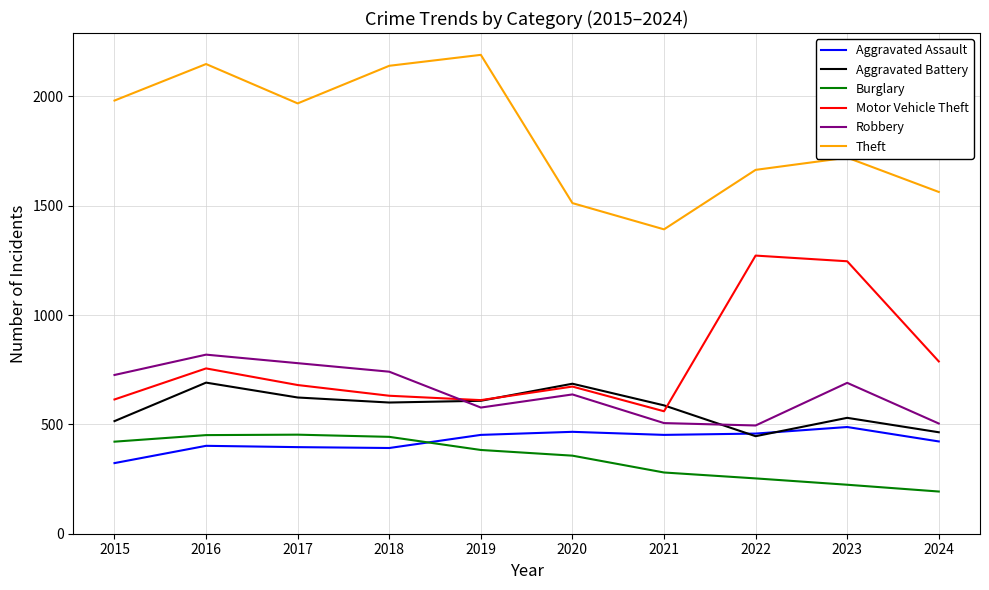

What is the spread (max minus min) of values at 2015?

1658